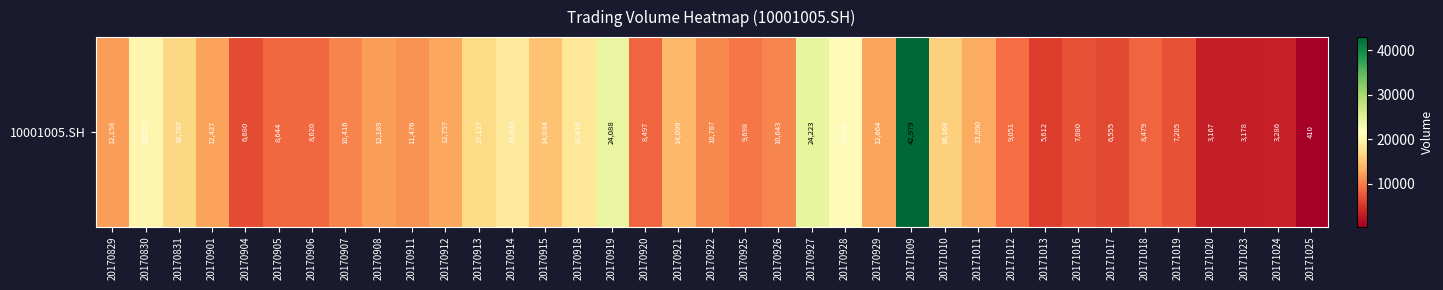

What is the greatest value displayed?

42979